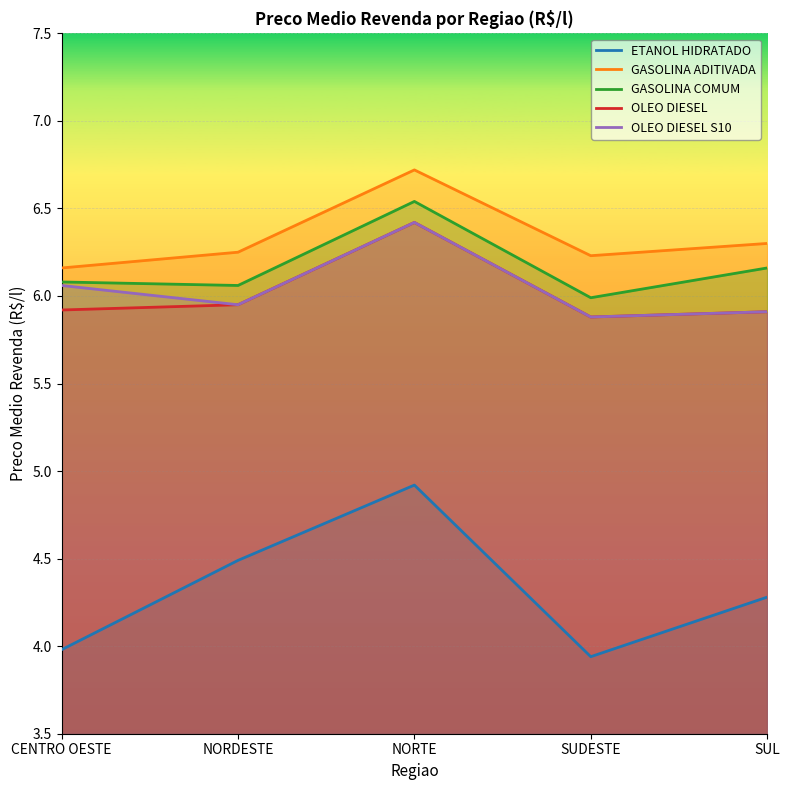

What is the greatest value displayed?

6.7